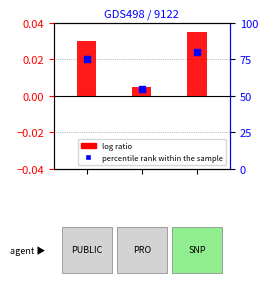

Which series has the largest Y range (max minus min)?

percentile rank within the sample